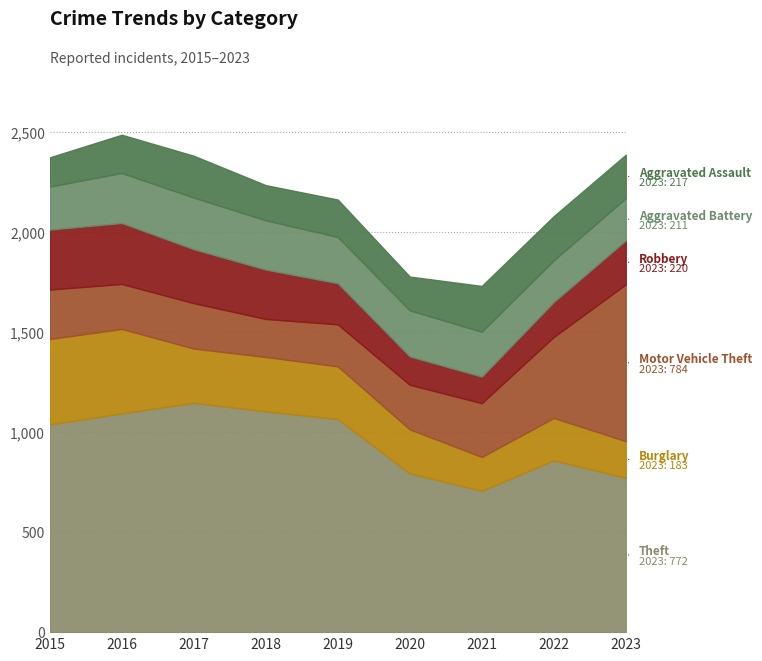

Reading right to left, extract all data points from this chart.

Theft: 2023=772	2022=859	2021=707	2020=794	2019=1066	2018=1104	2017=1147	2016=1094	2015=1039
Burglary: 2023=183	2022=212	2021=169	2020=220	2019=263	2018=272	2017=271	2016=422	2015=427
Motor Vehicle Theft: 2023=784	2022=405	2021=269	2020=223	2019=210	2018=190	2017=227	2016=225	2015=247
Robbery: 2023=220	2022=175	2021=133	2020=142	2019=206	2018=247	2017=270	2016=305	2015=300
Aggravated Battery: 2023=211	2022=208	2021=224	2020=230	2019=231	2018=246	2017=258	2016=250	2015=215
Aggravated Assault: 2023=217	2022=221	2021=229	2020=169	2019=187	2018=176	2017=209	2016=191	2015=146